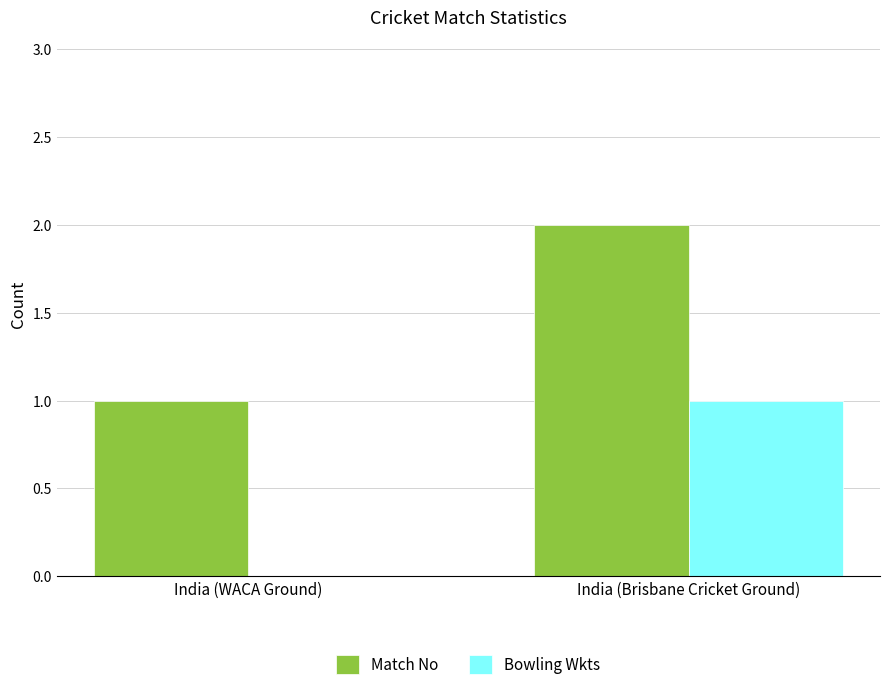

Which series has the largest total across all categories?

Match No